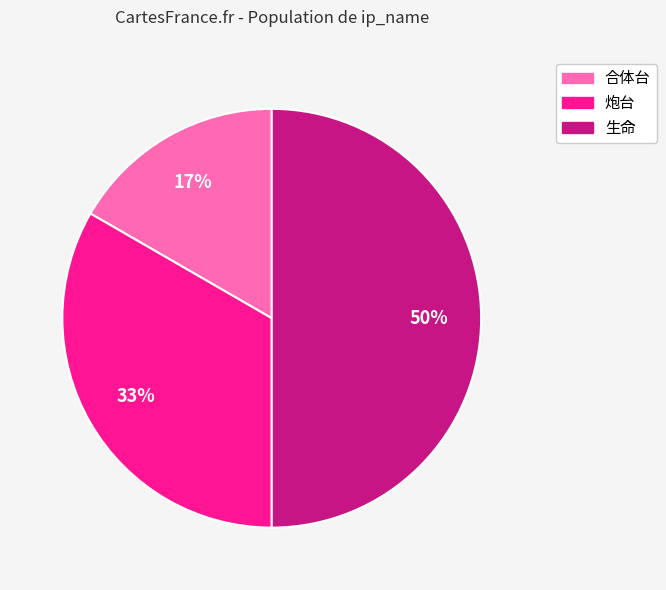

Rank the categories by value from highest to lowest.

生命, 炮台, 合体台